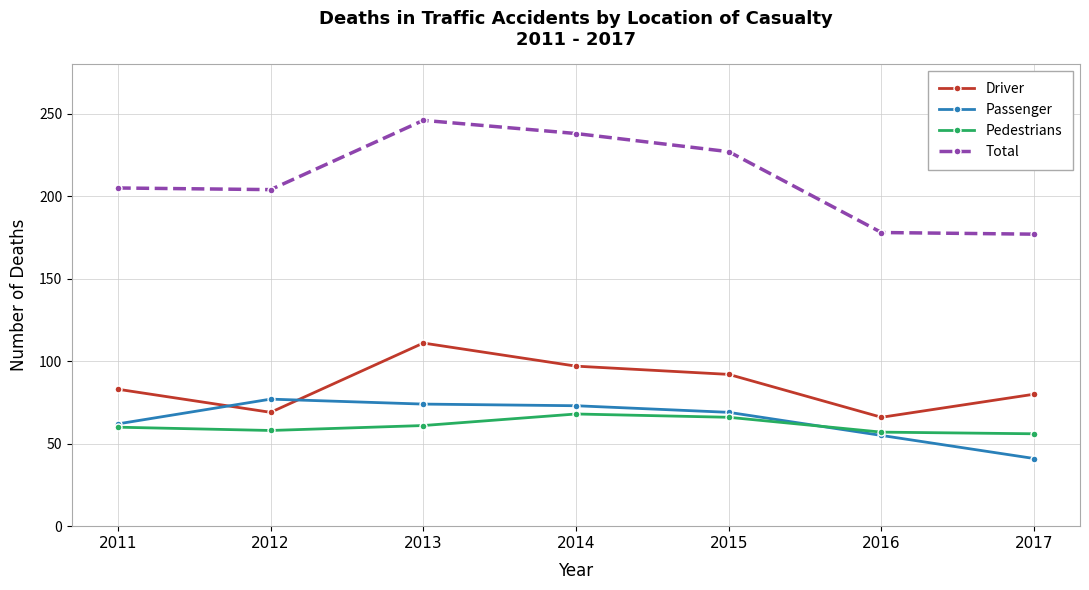

The Pedestrians series shows 39 at 2011. True or false?

False